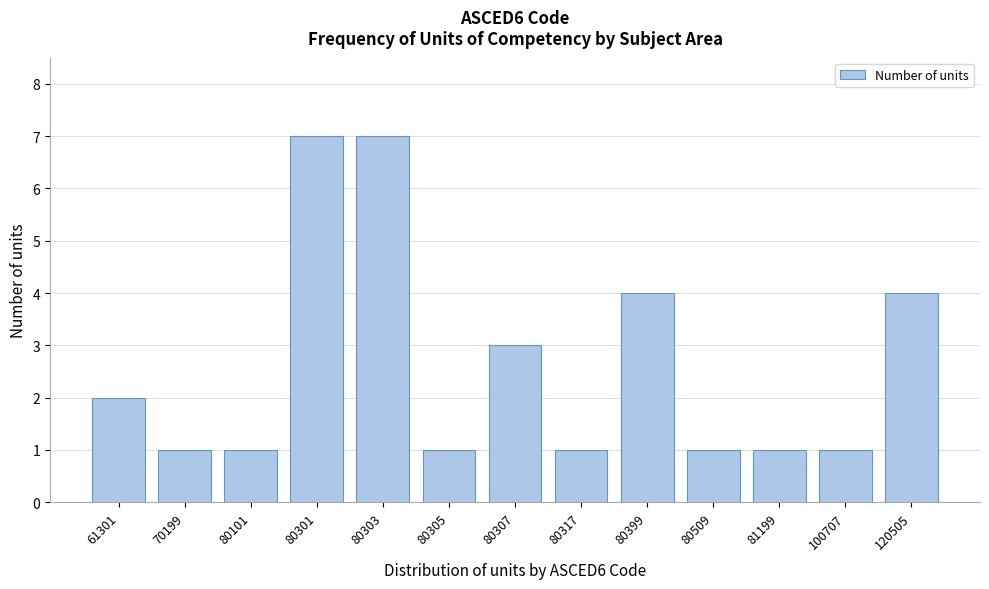

Reading left to right, list all the values displayed in this chart.

61301=2	70199=1	80101=1	80301=7	80303=7	80305=1	80307=3	80317=1	80399=4	80509=1	81199=1	100707=1	120505=4